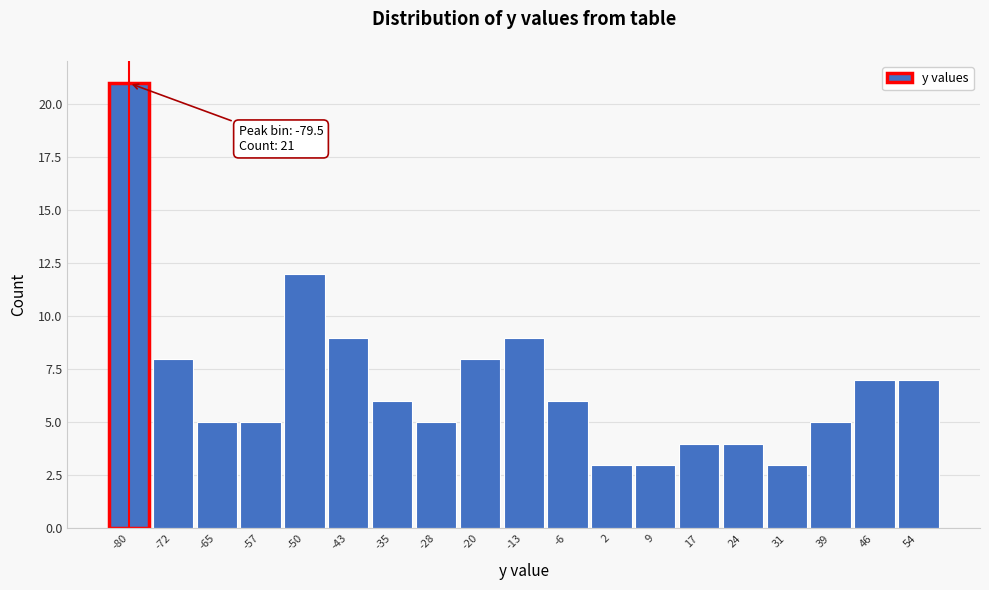

Over which range of the x-axis is the bar tallest?

-83 to -76